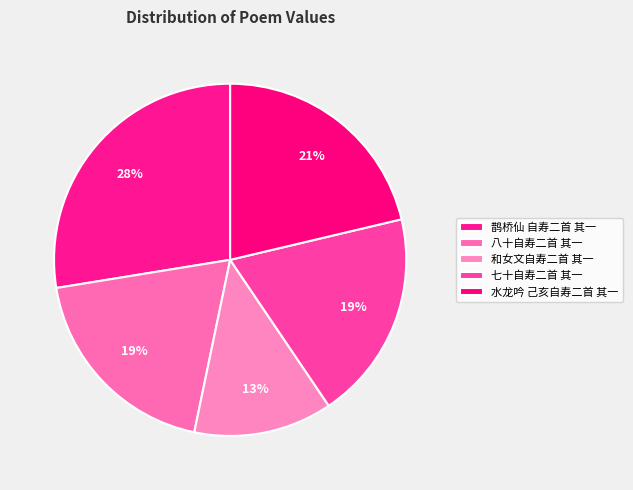

To the nearest percent, what is the combined percentage of 和女文自寿二首 其一 and 鹊桥仙 自寿二首 其一?

40%